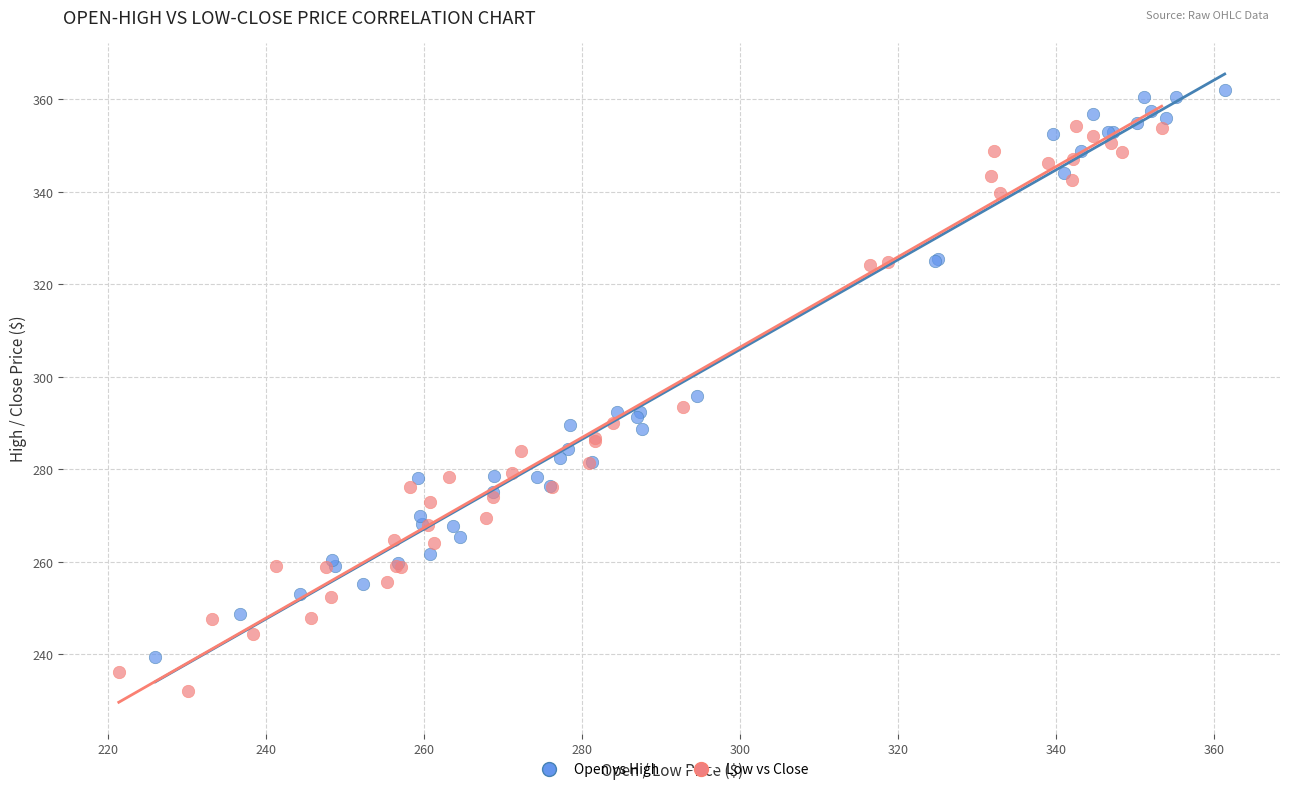

Which series reaches the minimum Y coordinate?

Low vs Close